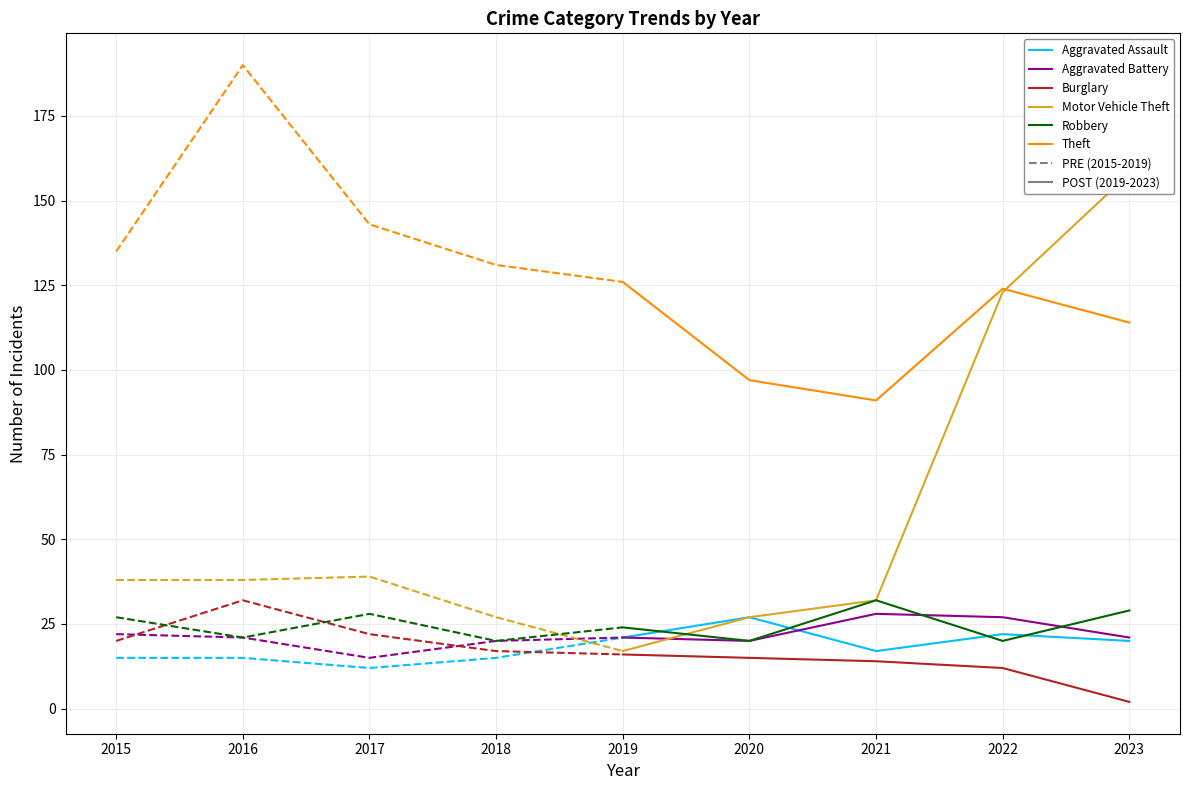

What is the highest value of the Theft series?

190